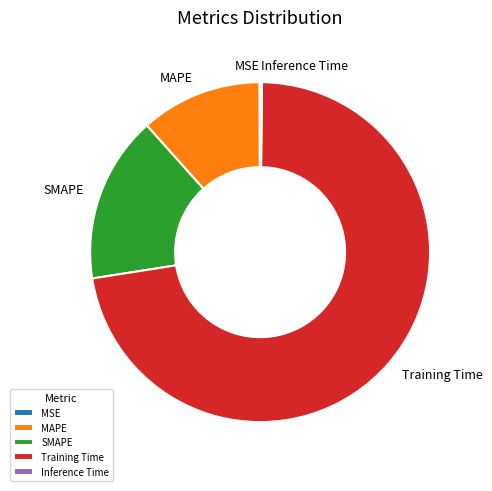

Do MAPE and SMAPE together represent more than half of the pie?

No